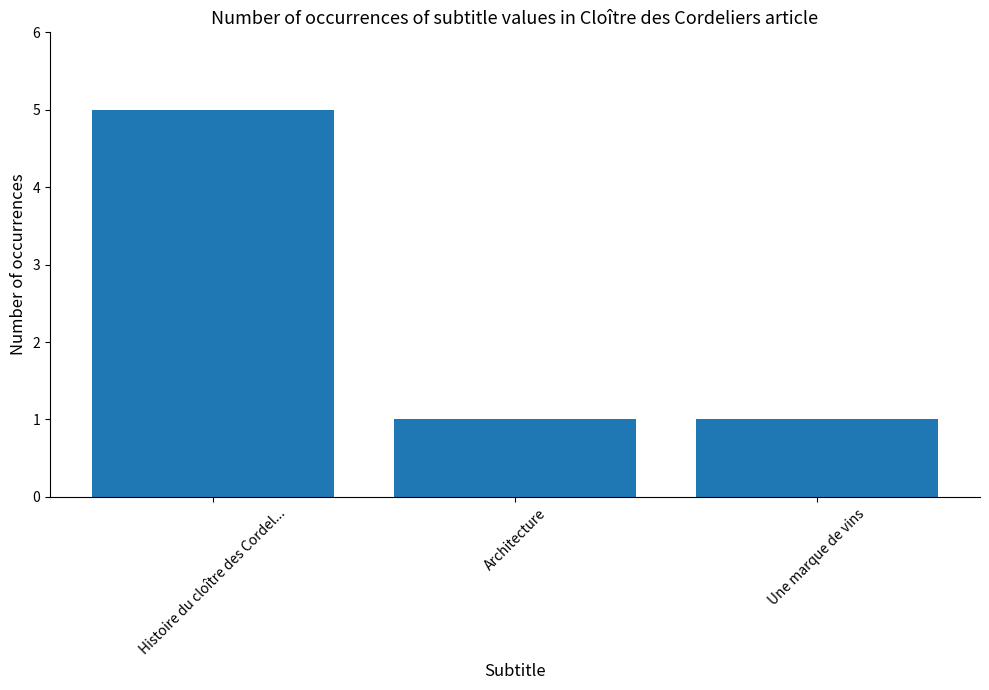

What is the approximate value at Histoire du cloître des Cordel...?

5